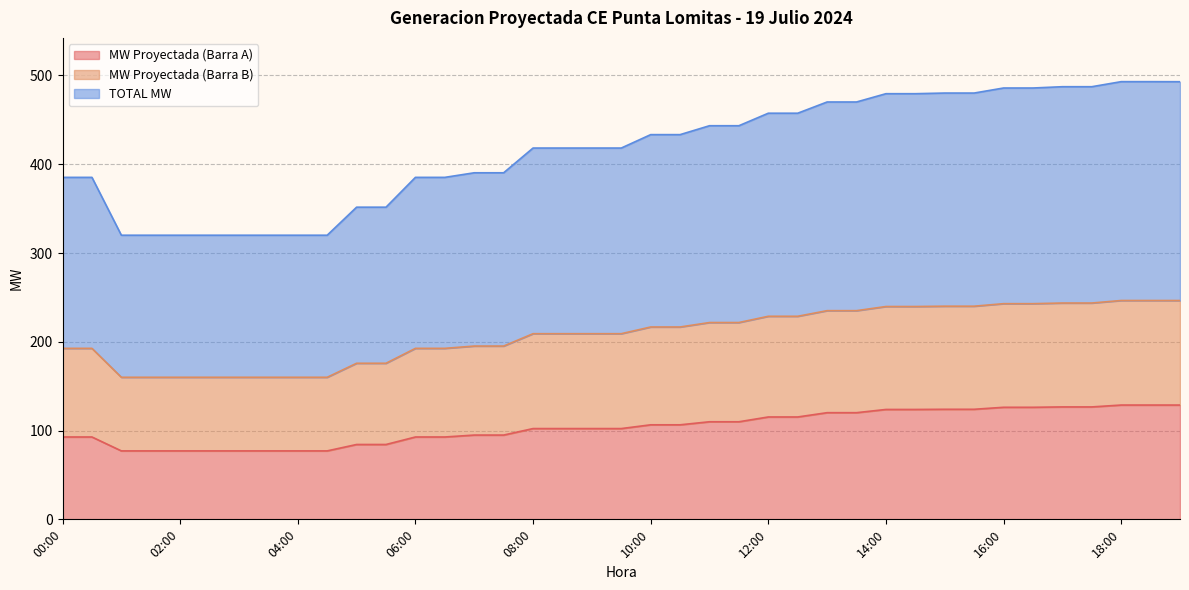

What is the maximum value for MW Proyectada (Barra A)?

128.8